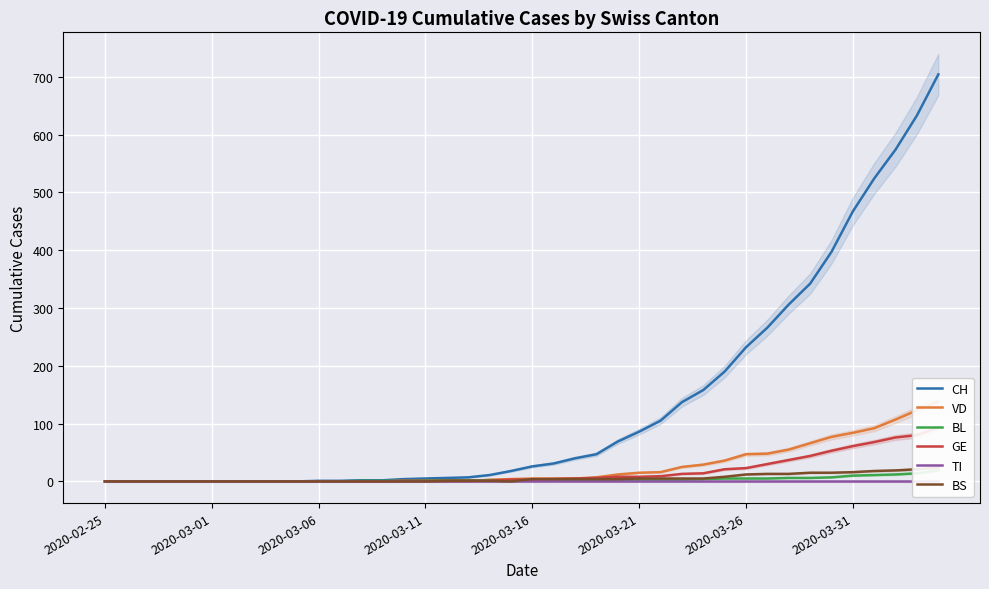

Which series changed the most between 2020-03-01 and 37?

CH